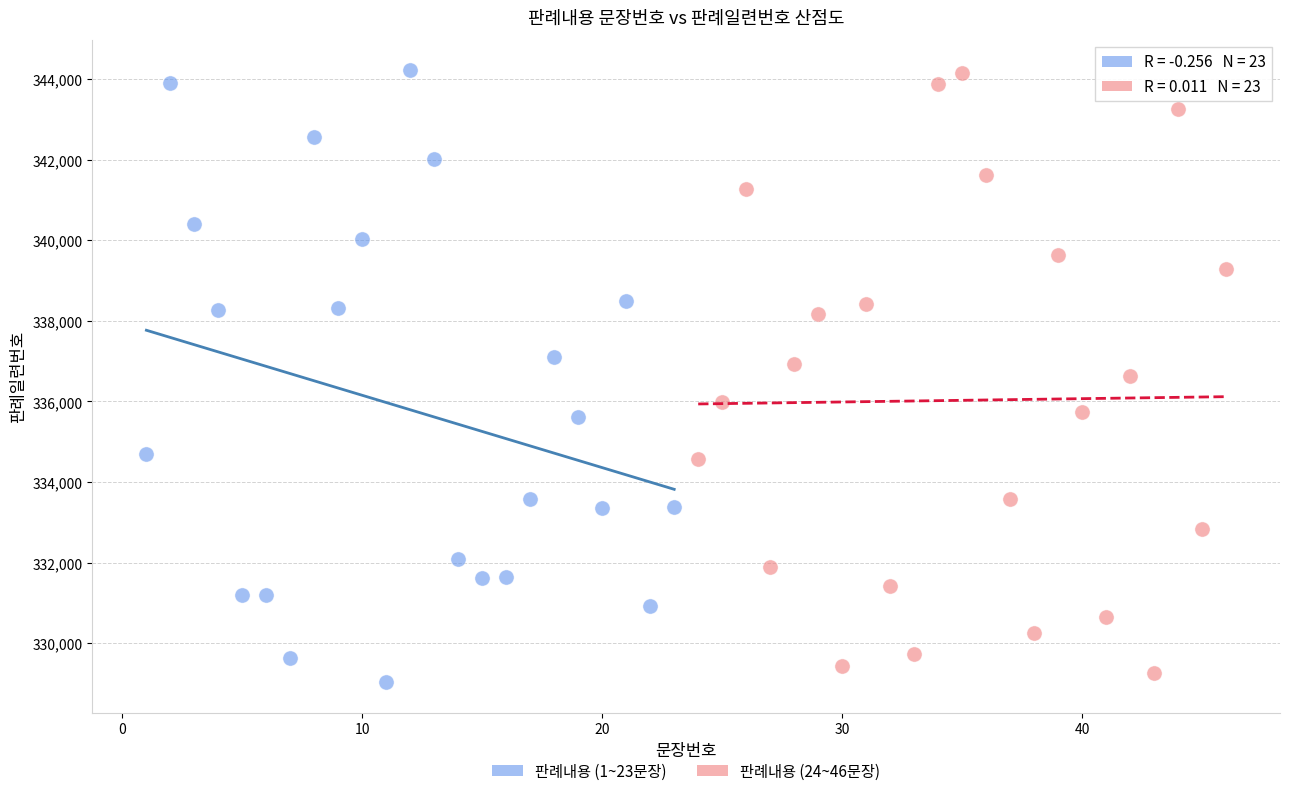

What are all the series names shown in the legend?

판례내용 (1~23문장), 판례내용 (24~46문장)